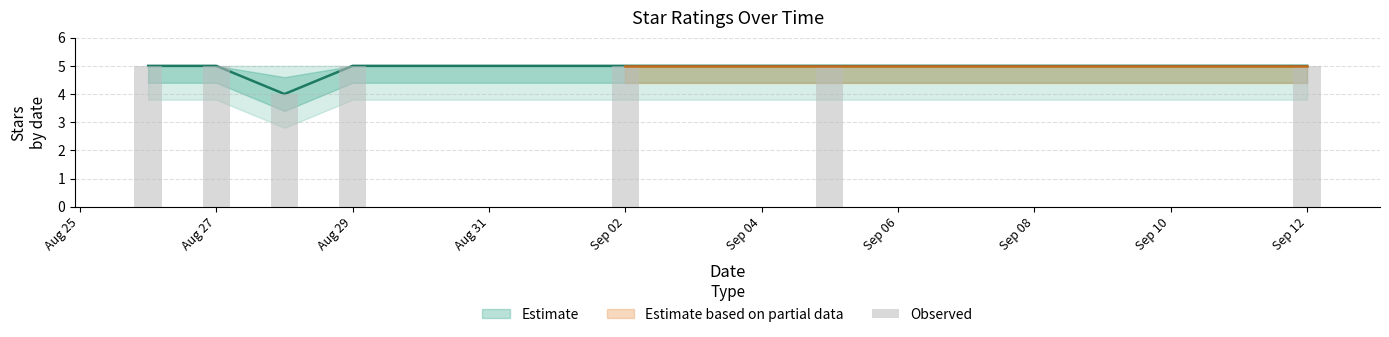

What is the value of the 2nd bar from the left?

5